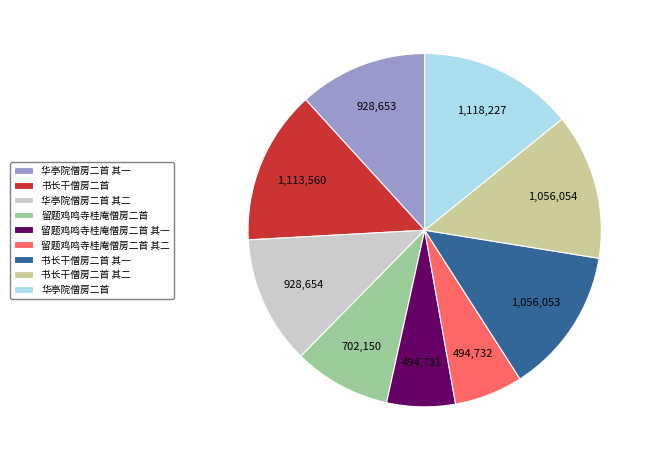

Combined, do 书长干僧房二首 and 留题鸡鸣寺桂庵僧房二首 其一 account for over 50%?

No